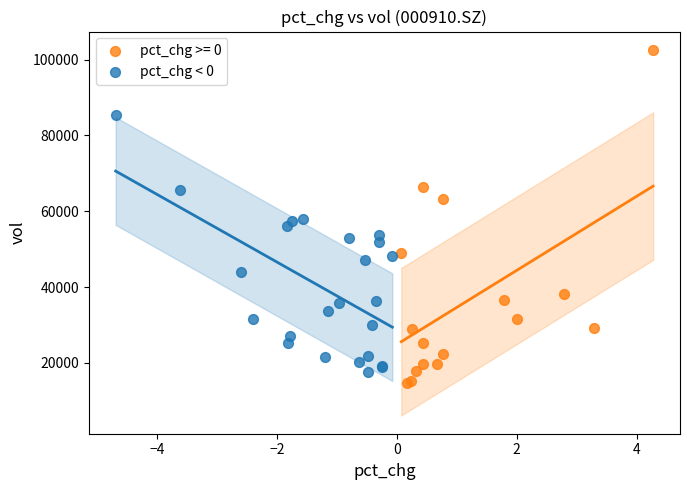

Which series contains the highest Y value?

pct_chg >= 0